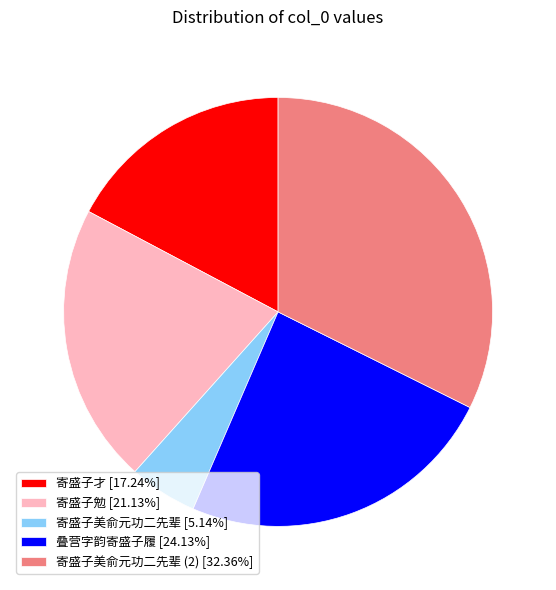

Is there any slice that represents more than half of the pie?

No